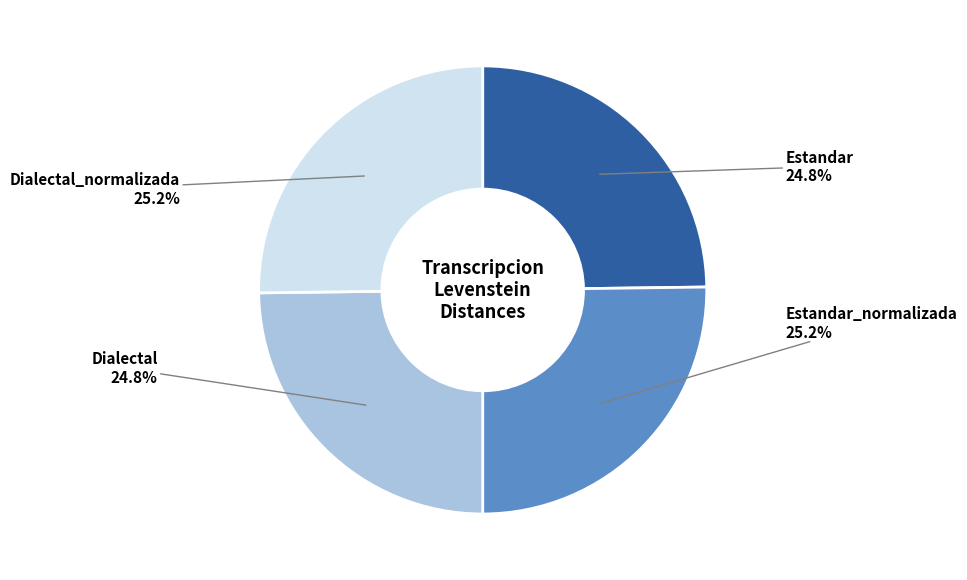

What is the ratio of the value at Dialectal to the value at Estandar?

1.0